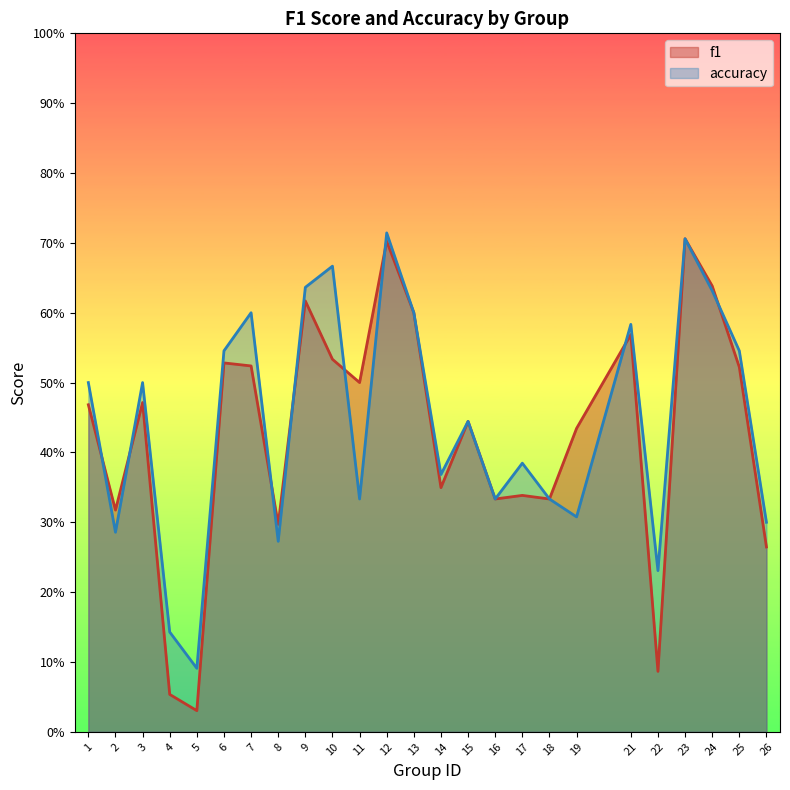

True or false: f1 has a value of 0.1 at 22.

True